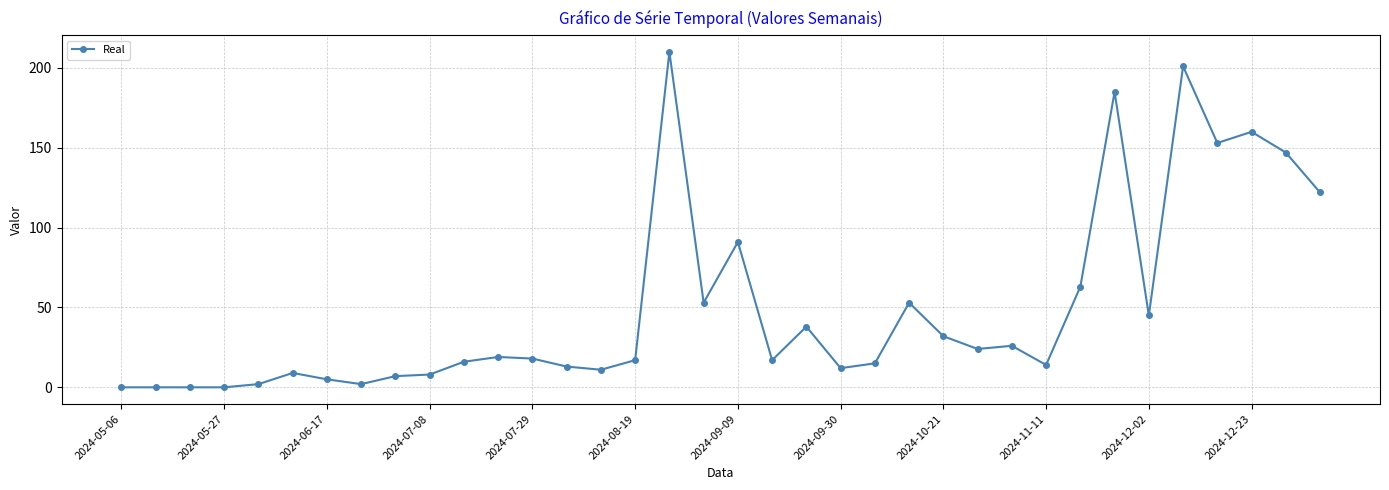

What is the maximum value shown in the chart?

210